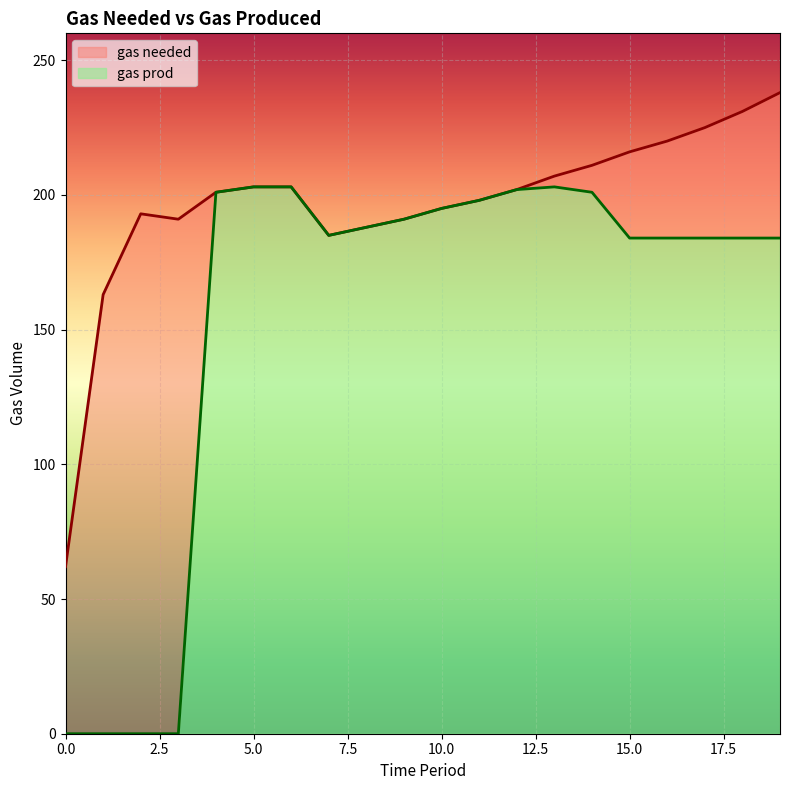

List the series in order of their peak value, highest first.

gas needed, gas prod